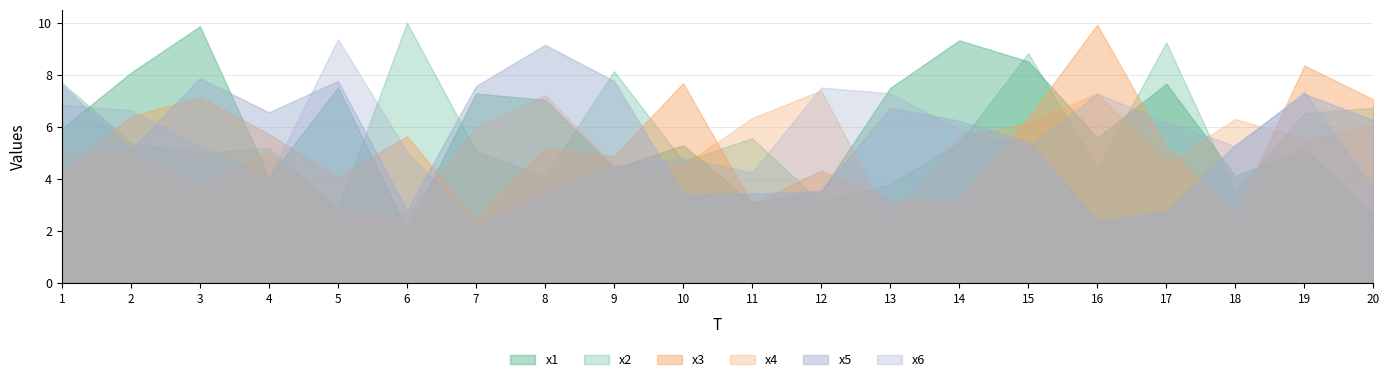

What is the difference between the x3 values at 6 and 13?

2.4